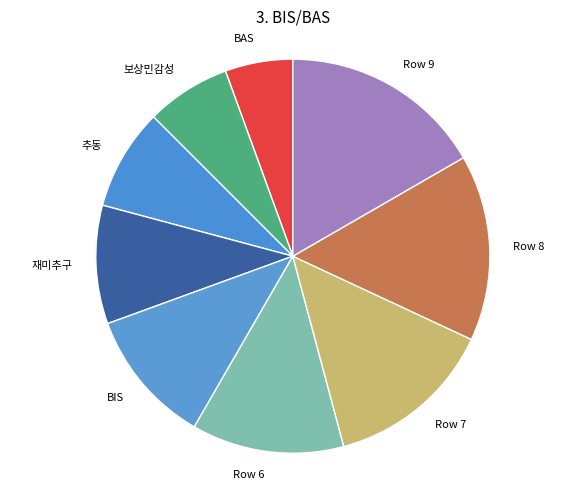

Rank the categories by value from highest to lowest.

Row 9, Row 8, Row 7, Row 6, BIS, 재미추구, 추동, 보상민감성, BAS